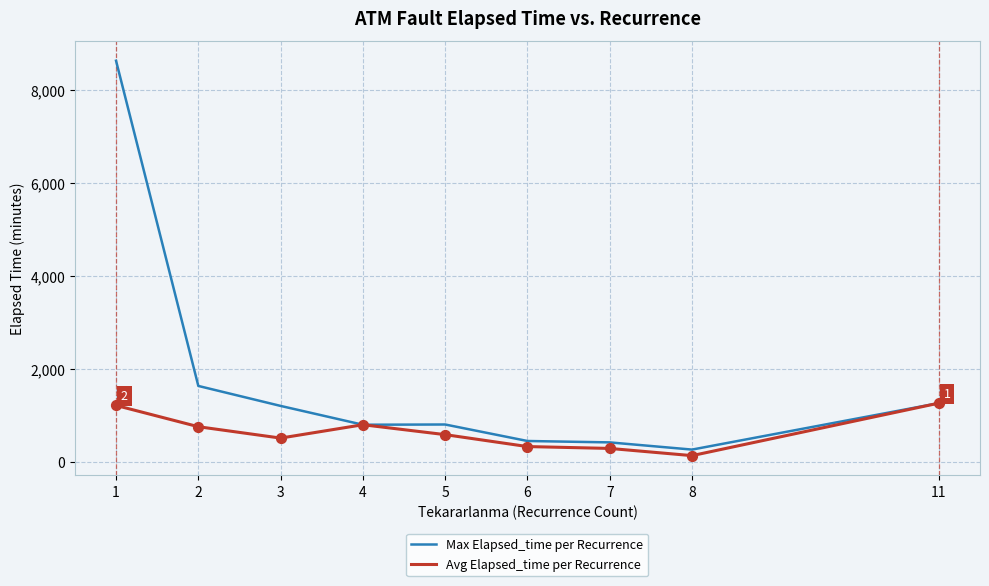

At which category is the sum across all series the highest?

1